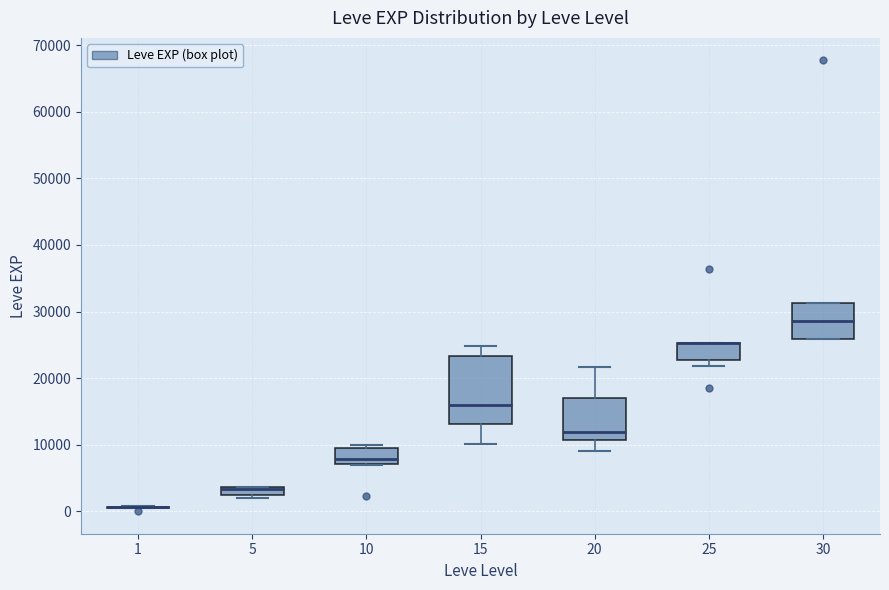

Which box is the tallest, from its lower edge to its upper edge?

15